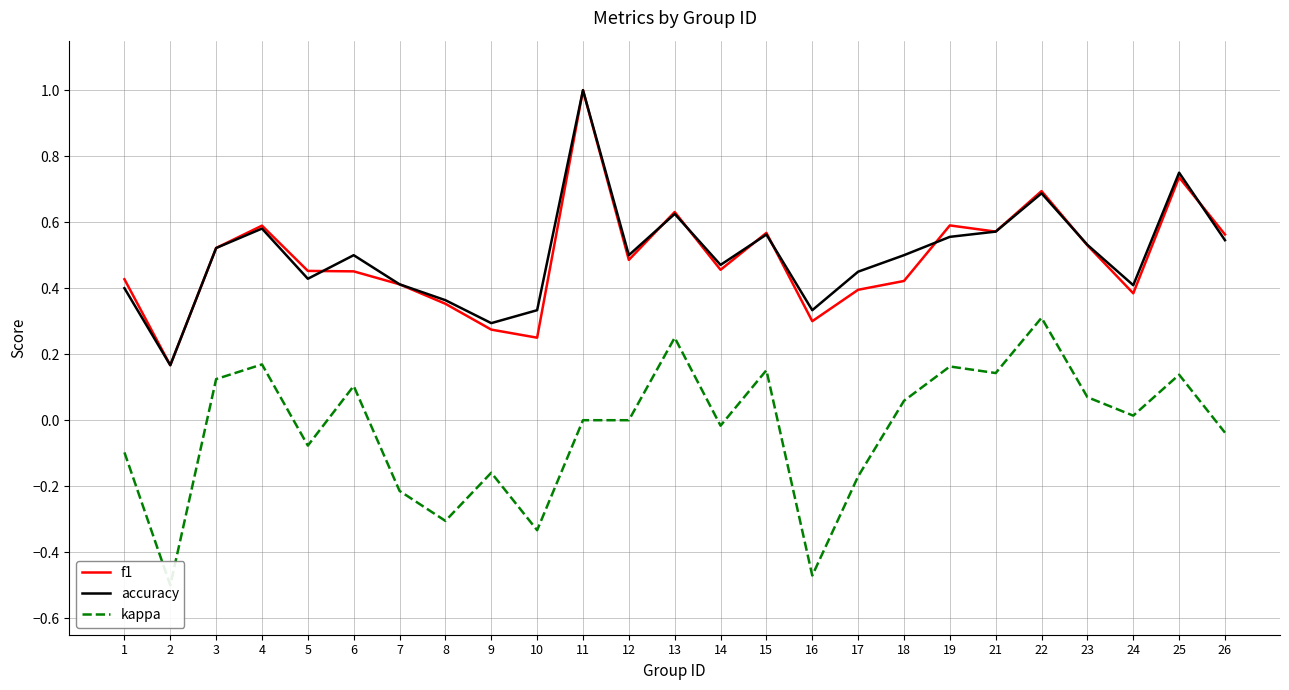

How many data points does each series have?

25